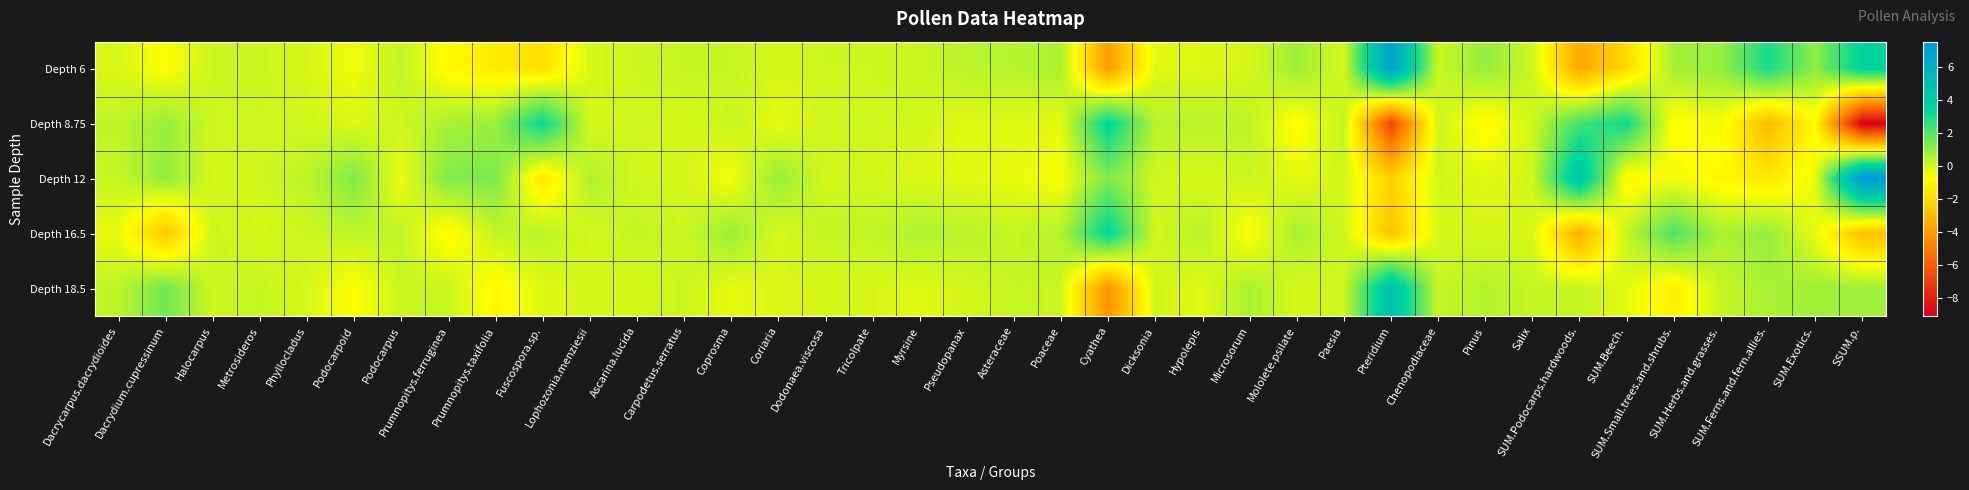

At which category is the sum across all series the highest?

SUM.Exotics.